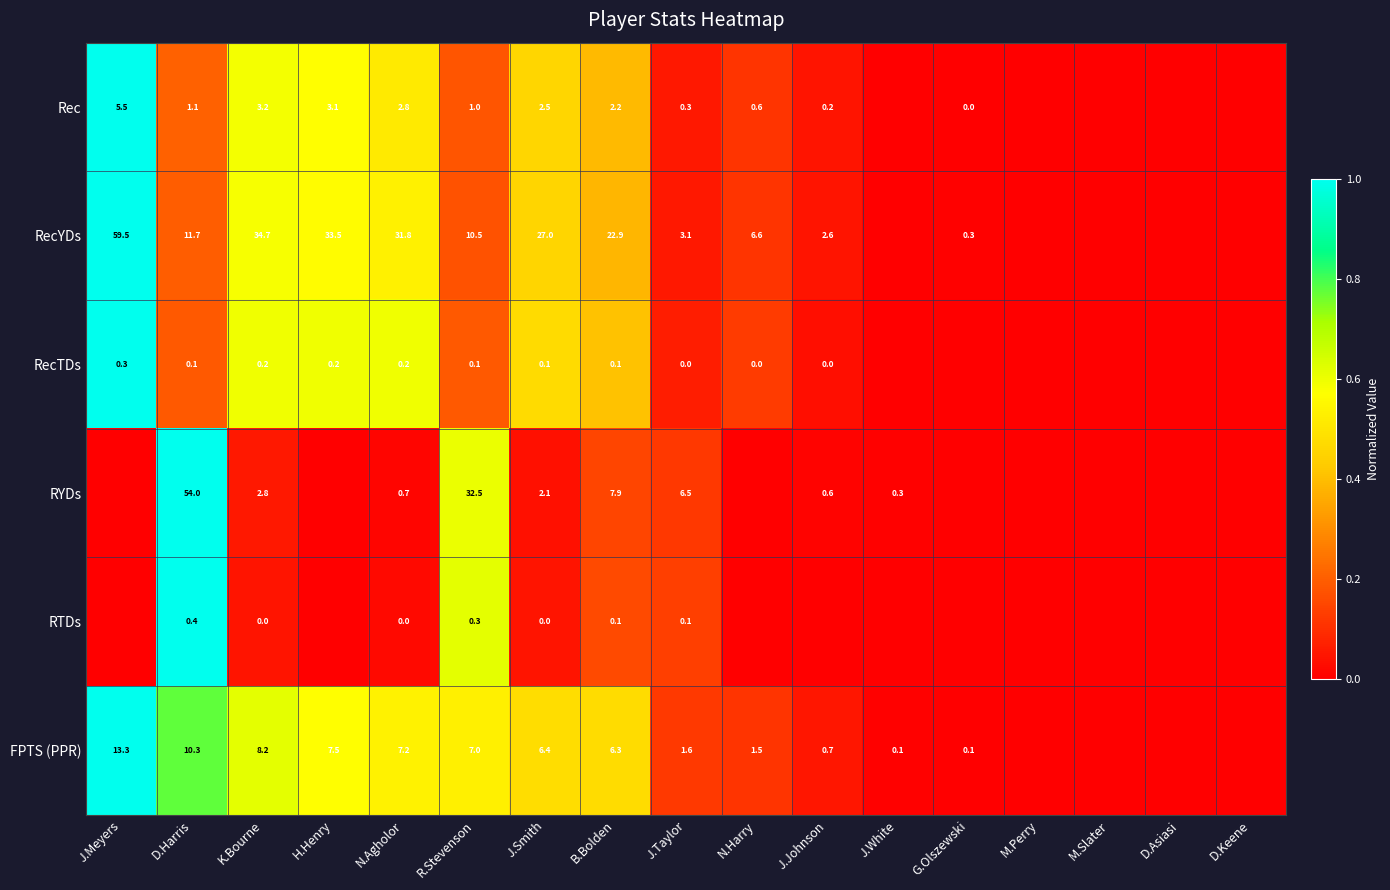

What is the sum of the Rec values at N.Harry and R.Stevenson?

1.6